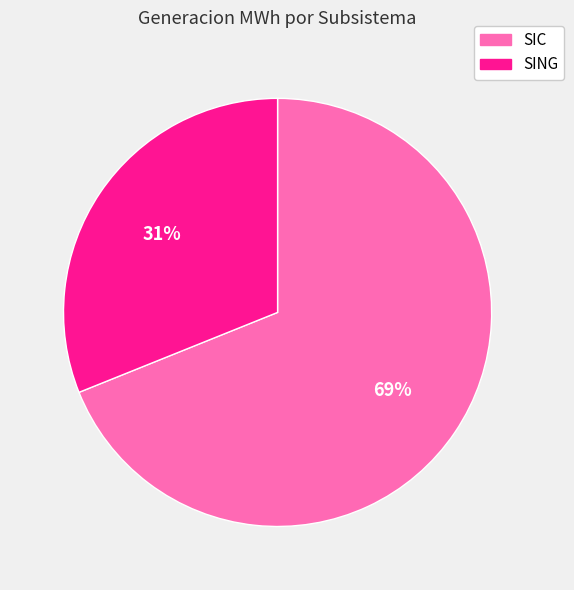

To the nearest percent, what is the average slice percentage?

50%